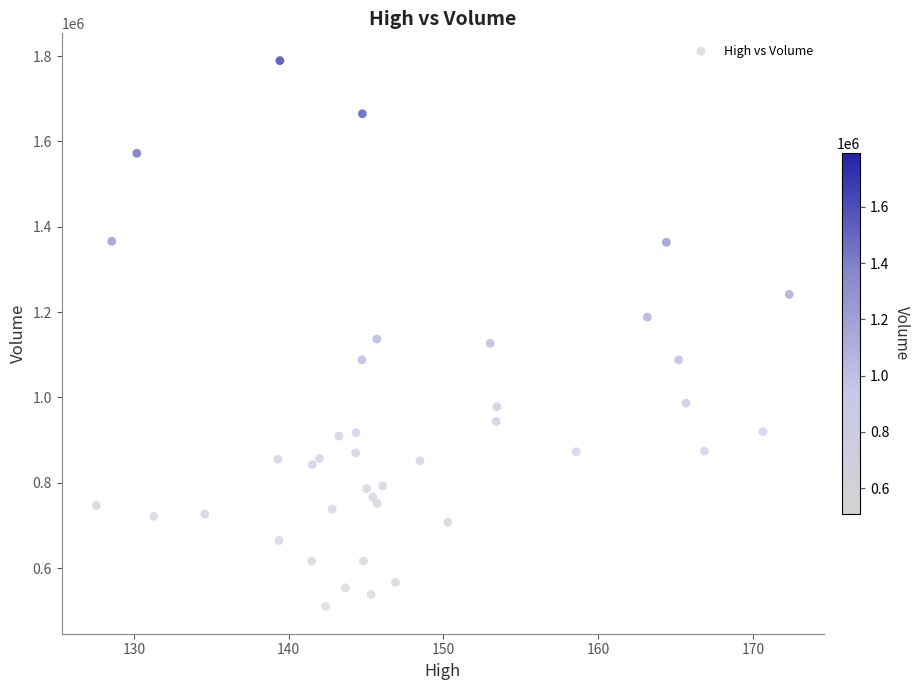

What is the range of Y values (max minus min)?

1279600